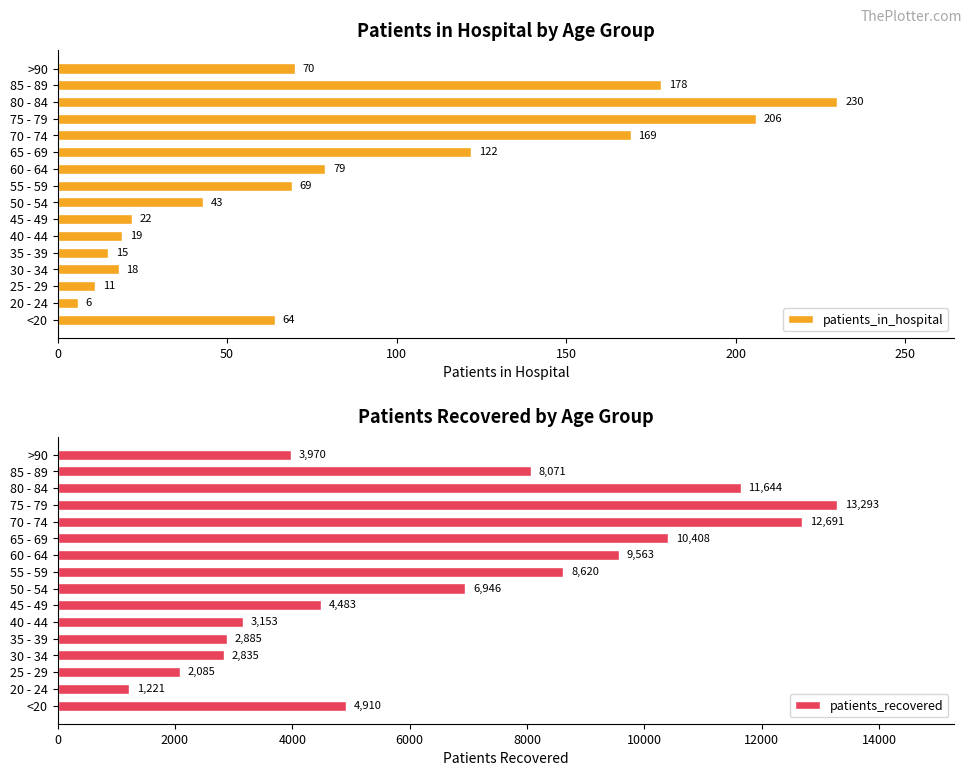

Are the bars grouped side by side (vs. stacked)?

Yes